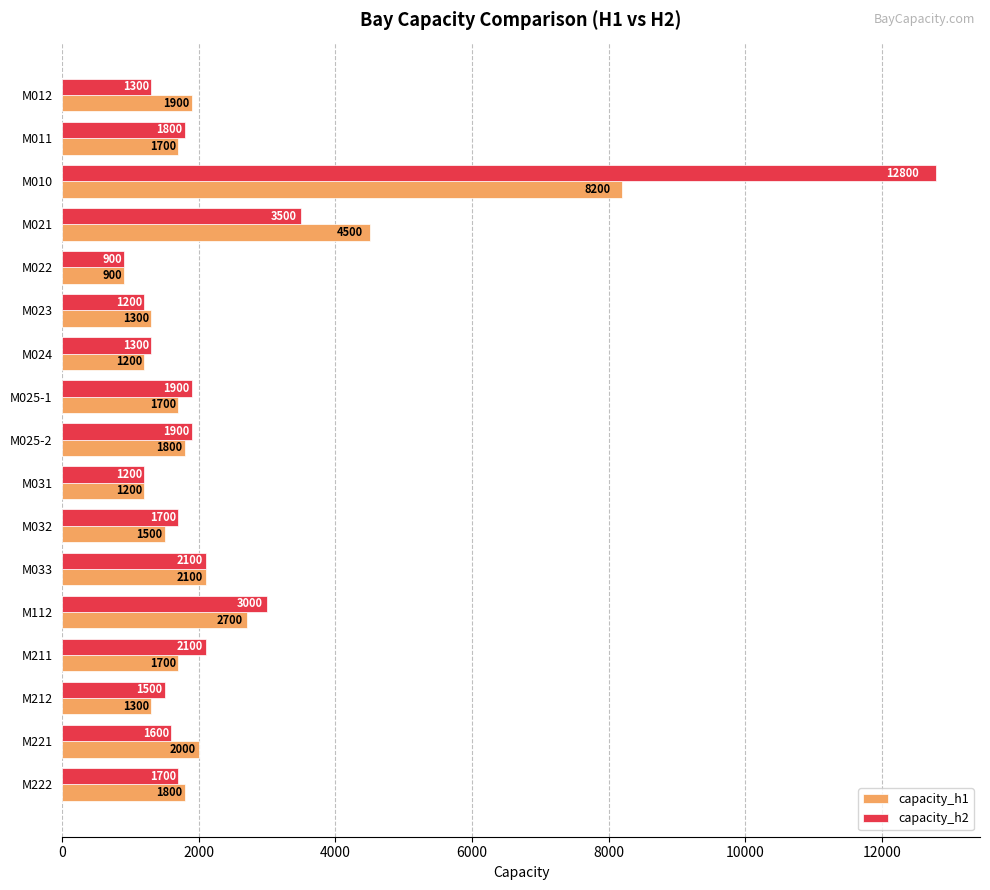

What is the minimum value for capacity_h2?

900.0